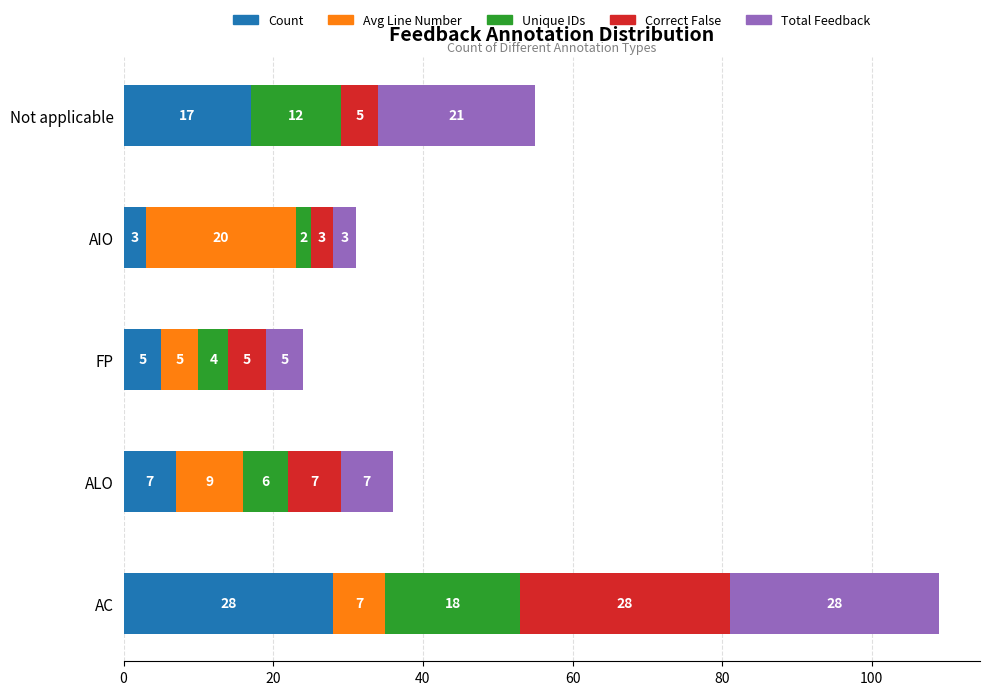

Is it true that Count equals 7 at ALO?

True